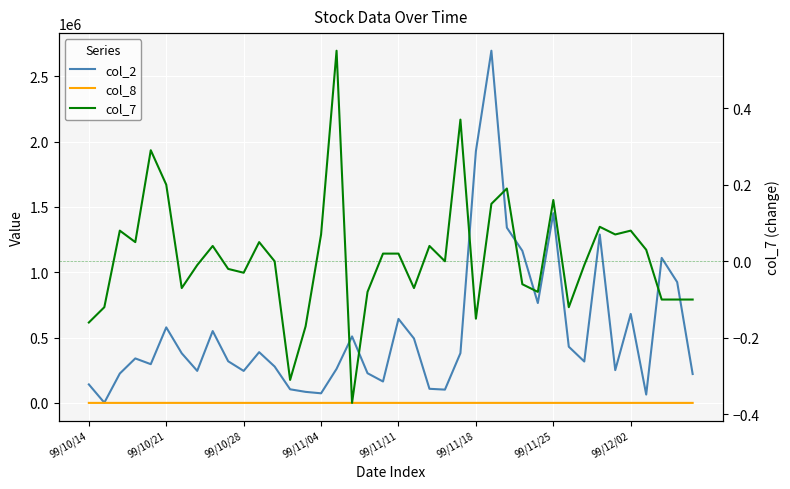

What is the difference between the highest and lowest values at 23?

101610.0